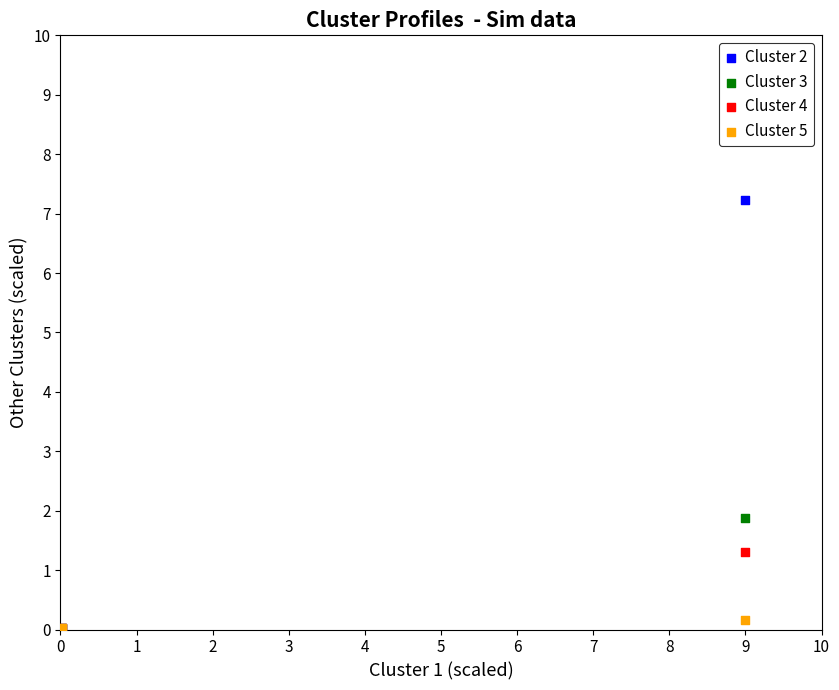

Which series has the largest Y range (max minus min)?

Cluster 2